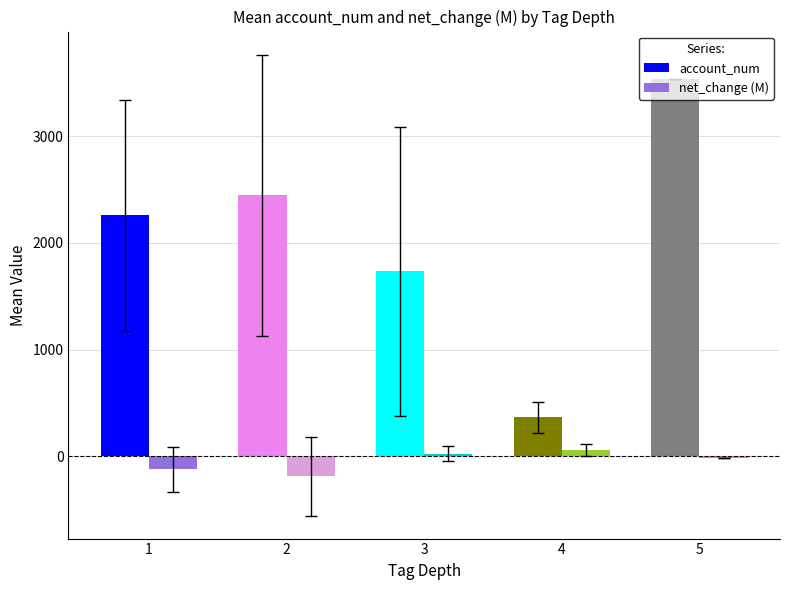

What is the highest value of the net_change (M) series?

58.4